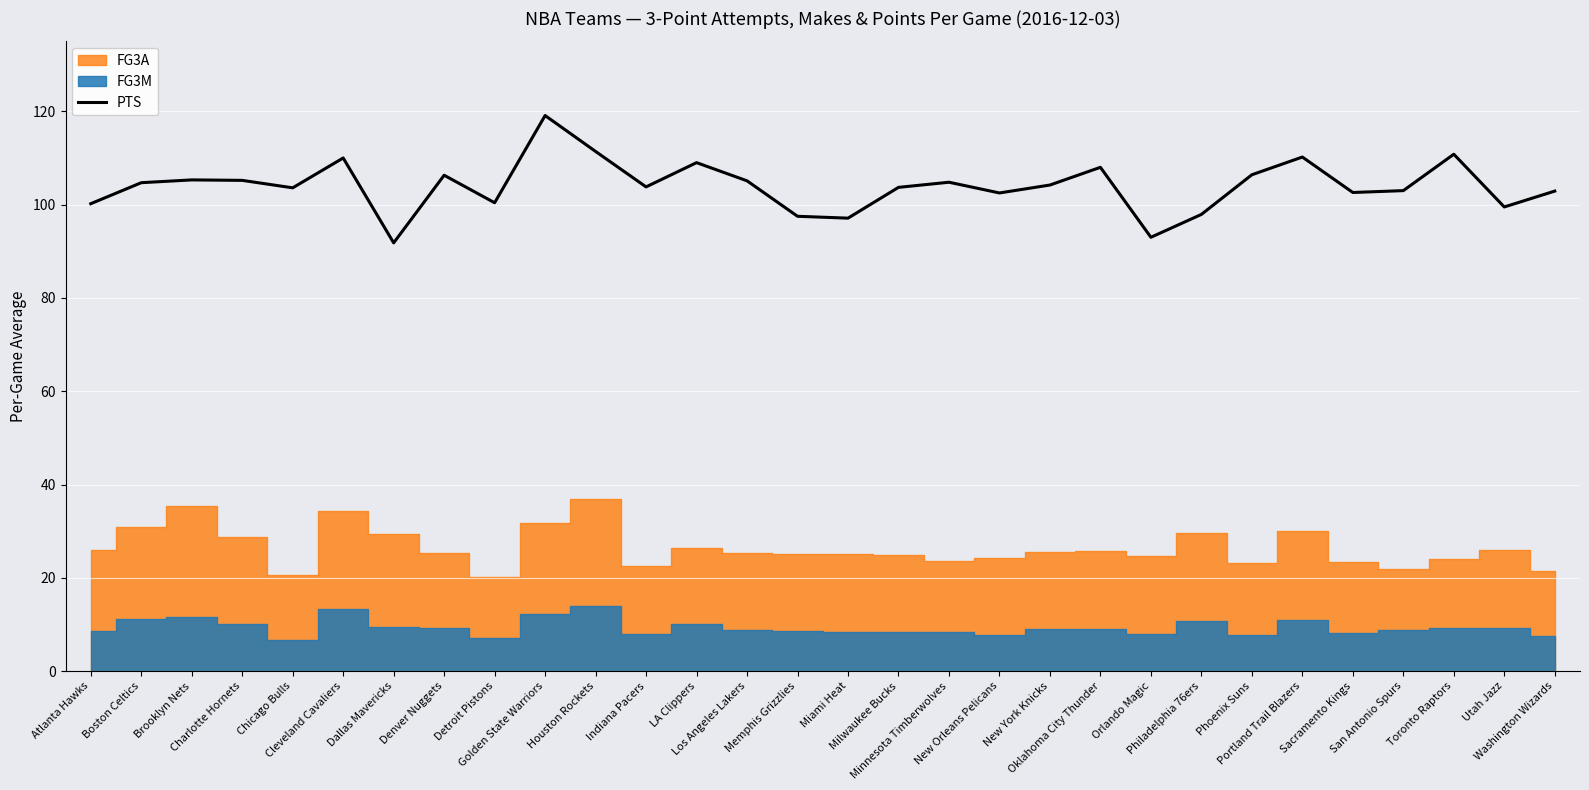

At which category does the chart reach its peak across all series?

Golden State Warriors